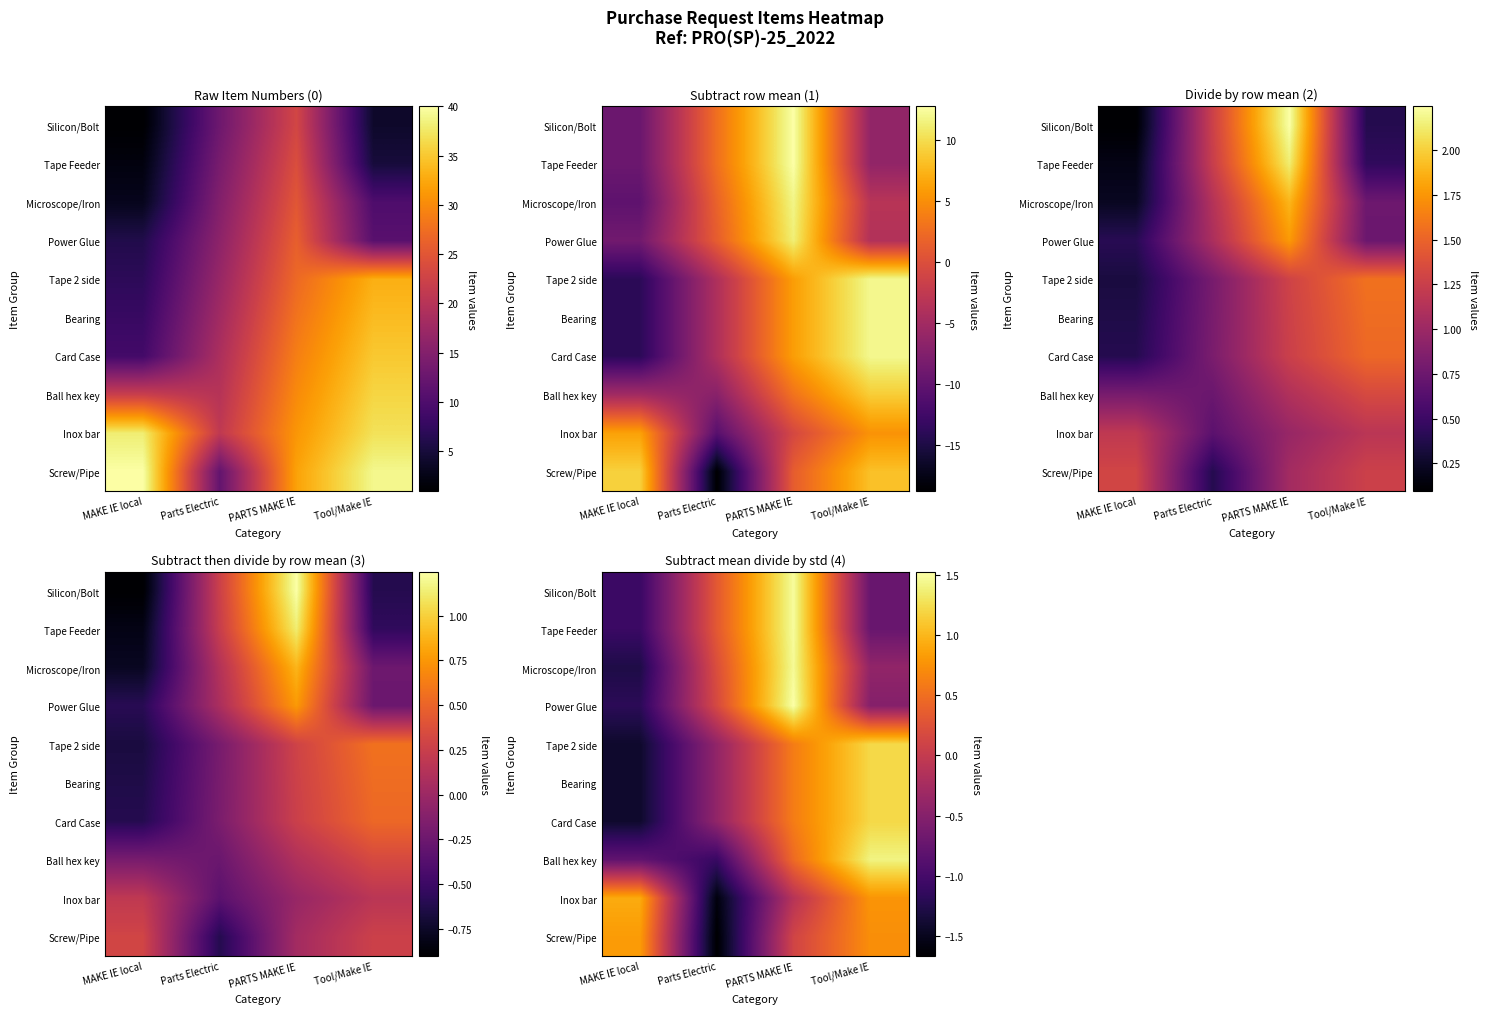

Rank the categories by Silicon/Bolt value from lowest to highest.

MAKE IE local, Tool/Make IE, Parts Electric, PARTS MAKE IE